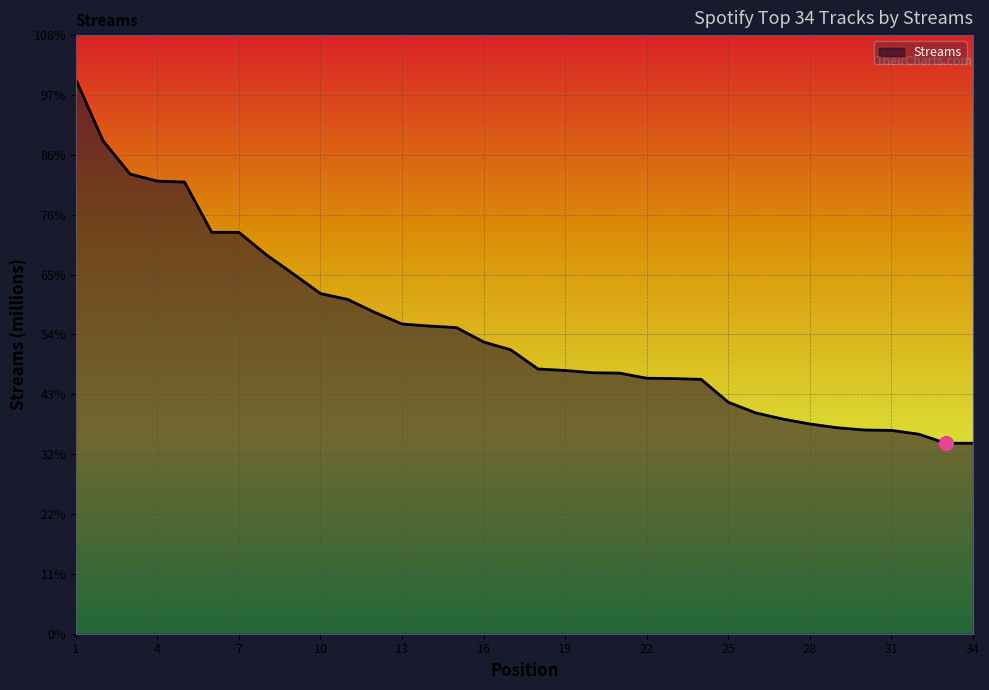

Reading left to right, list all the values displayed in this chart.

2933	2609	2432	2395	2390	2124	2124	2006	1904	1800	1769	1700	1639	1628	1620	1544	1502	1401	1393	1381	1379	1352	1350	1346	1225	1169	1136	1110	1090	1078	1076	1056	1008	1008